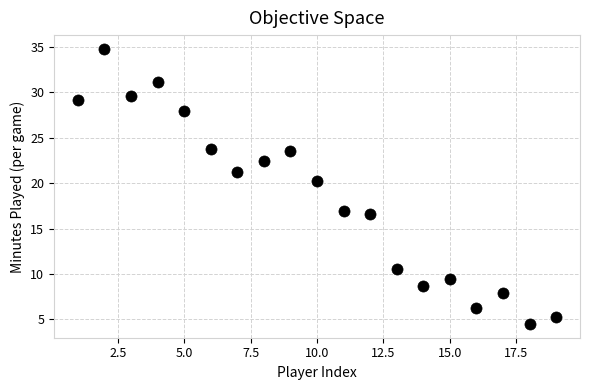

What is the range of Y values (max minus min)?

30.3